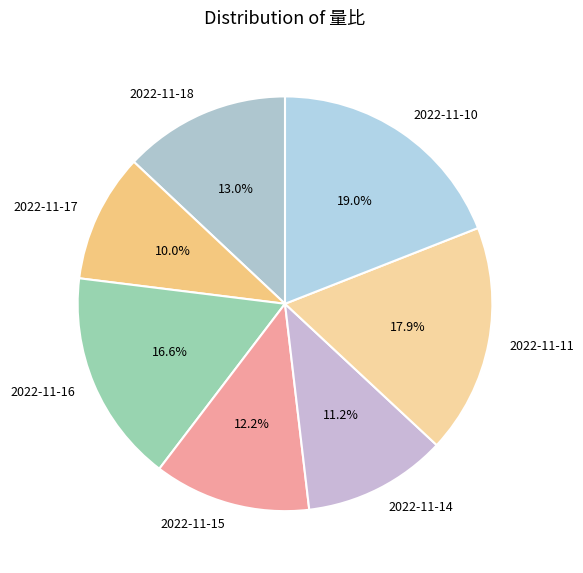

Is there a majority slice in this chart?

No